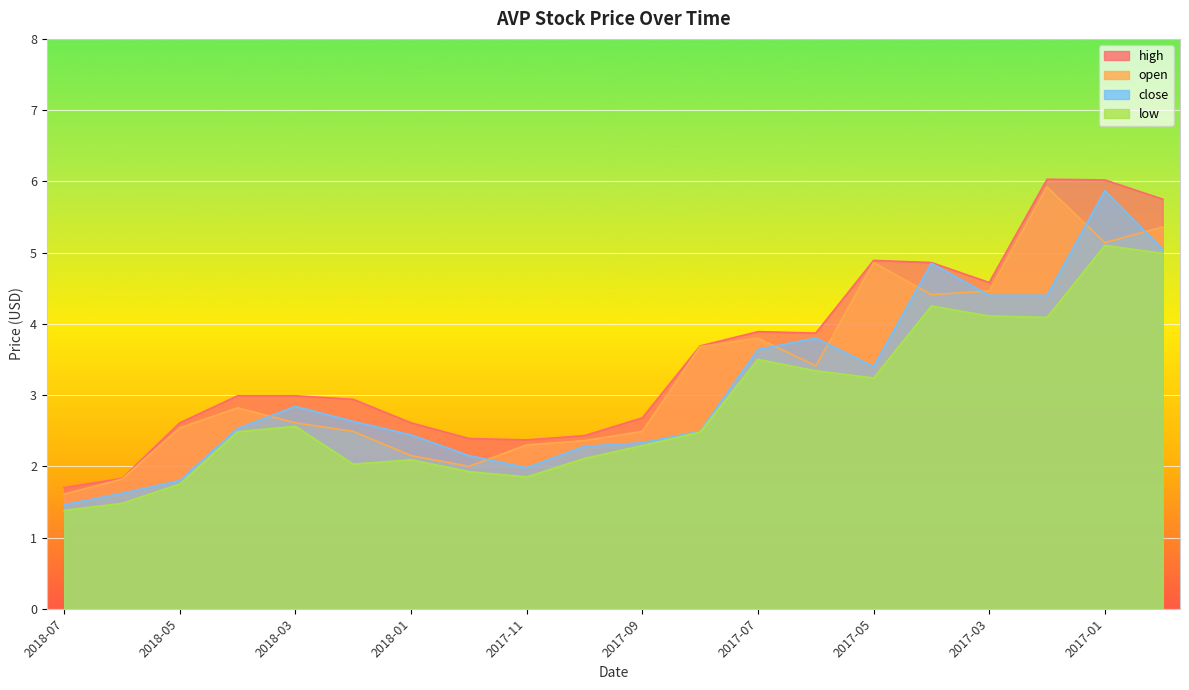

In high, how many points are lower than both neighbors (excluding endpoints)?

3